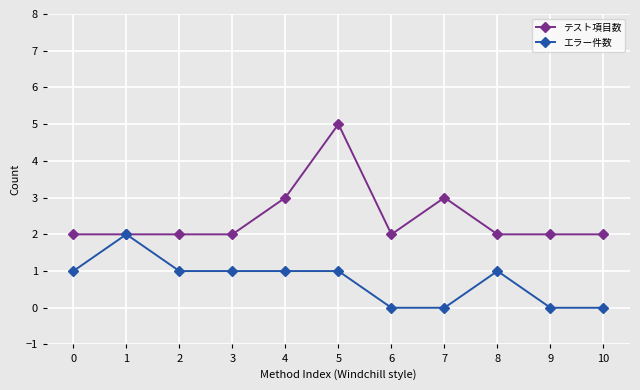

At which category does エラー件数 reach its first local peak?

1